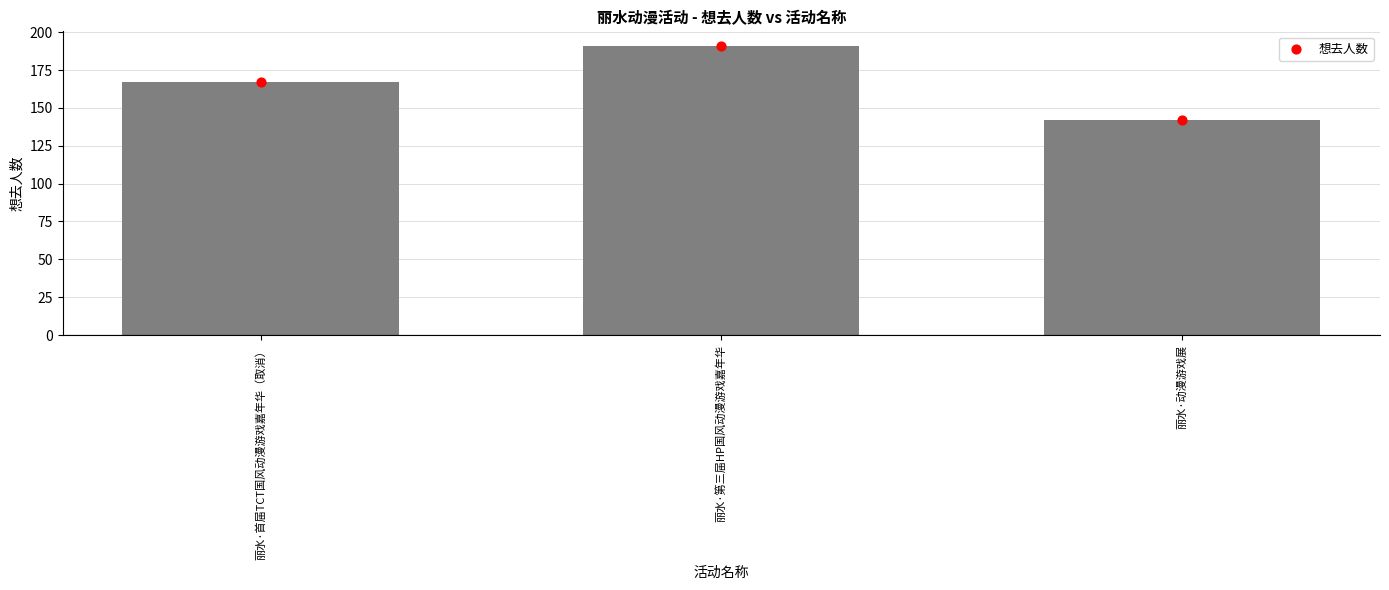

Approximately how many times larger is the value at 丽水·第三届HP国风动漫游戏嘉年华 compared to 丽水·首届TCT国风动漫游戏嘉年华（取消）?

1.1